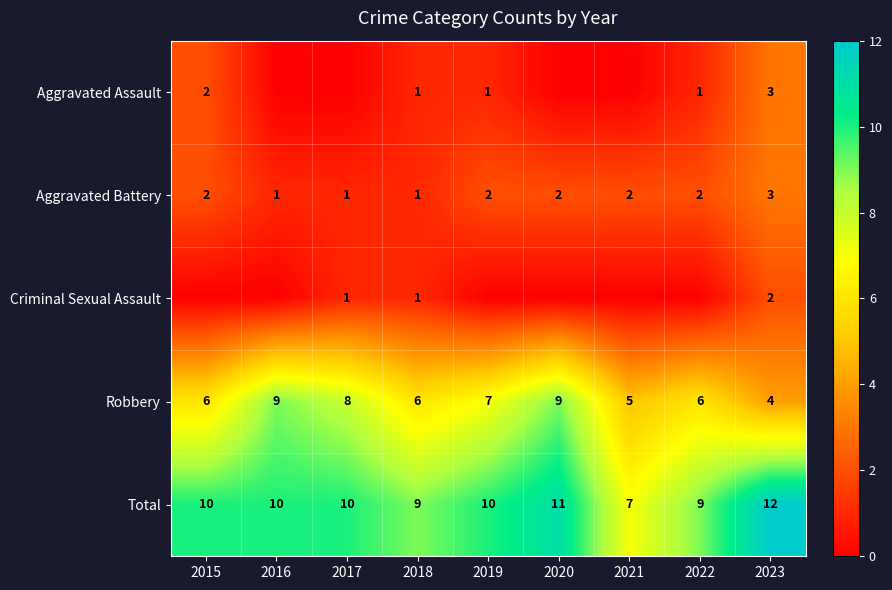

The value of Aggravated Assault at 2023 is 3. True or false?

True